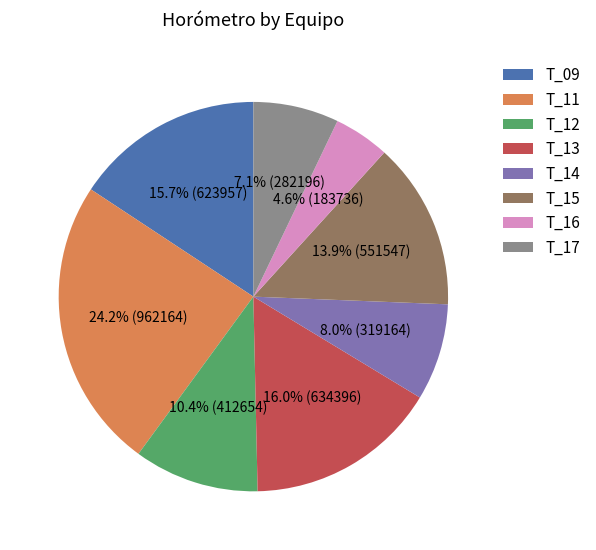

Between T_16 and T_15, which is larger?

T_15